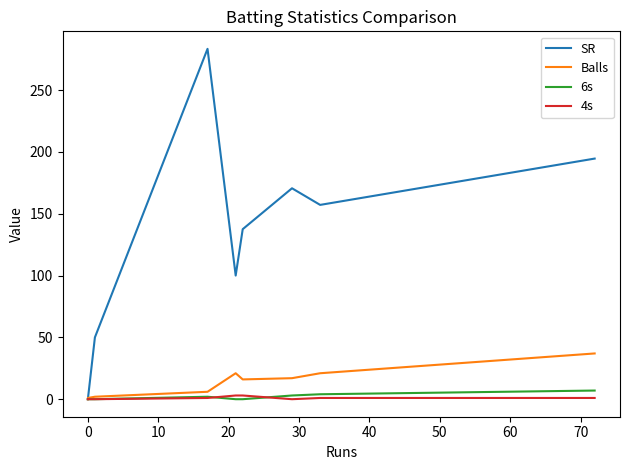

At how many categories does at least one series exceed 193?

2